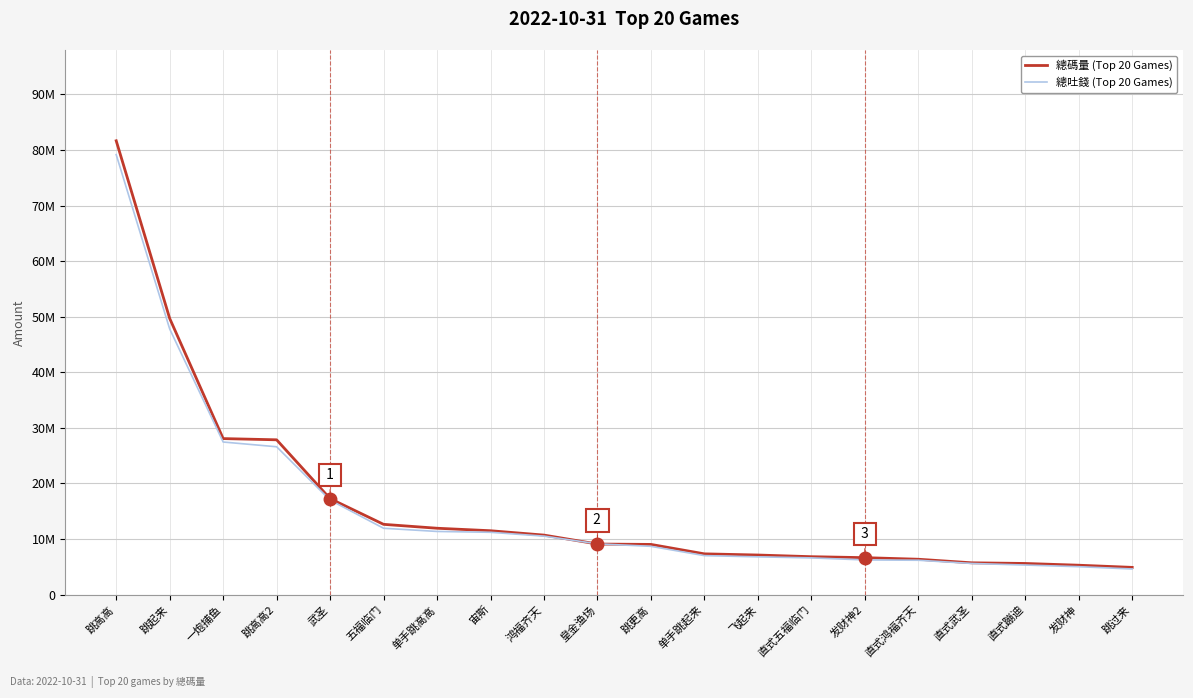

Which category has the highest value in the 總吐錢 (Top 20 Games) series?

跳高高